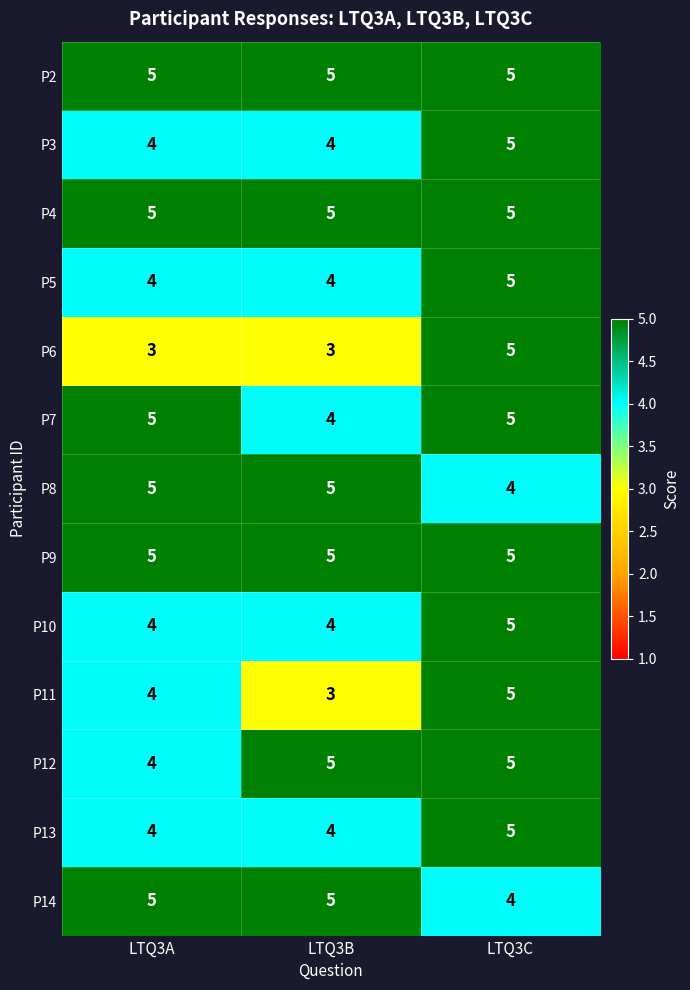

Count the P13 values in the range 4 to 5.

3